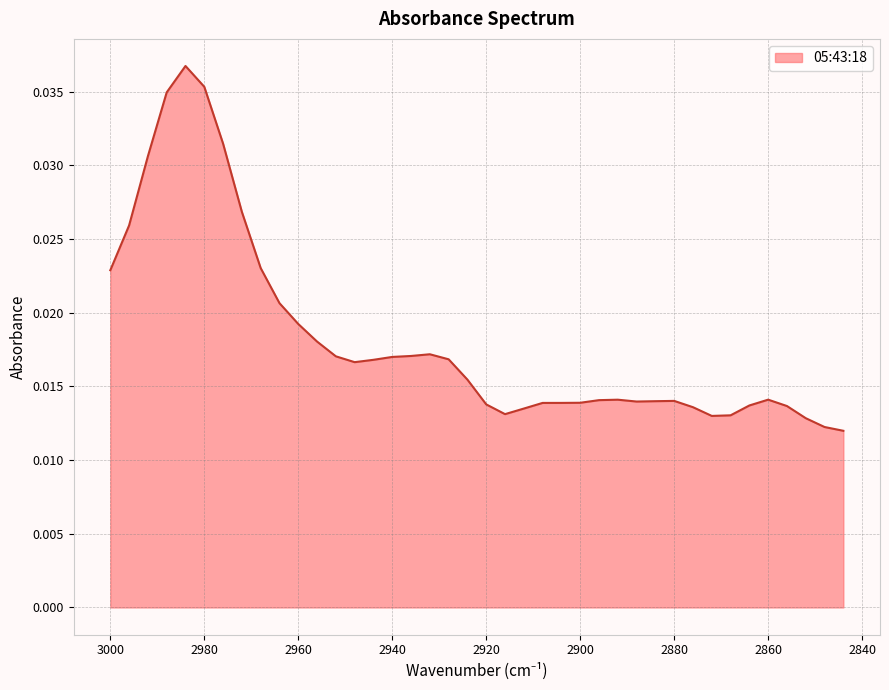

List the labels in order of value, largest first.

2984, 2980, 2988, 2976, 2992, 2972, 2996, 2968, 3000, 2964, 2960, 2956, 2932, 2936, 2952, 2940, 2928, 2944, 2948, 2924, 2860, 2892, 2896, 2880, 2884, 2888, 2900, 2904, 2908, 2920, 2864, 2856, 2876, 2912, 2916, 2868, 2872, 2852, 2848, 2844